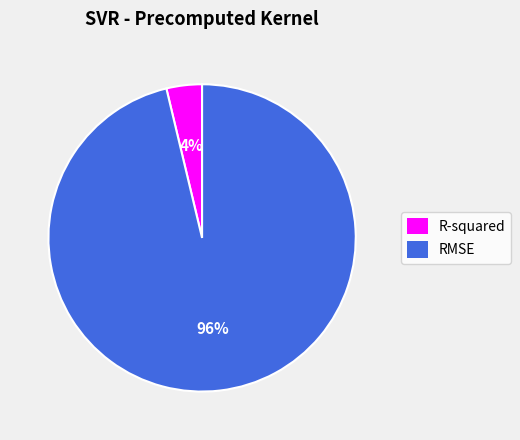

Rank the categories by value from highest to lowest.

RMSE, R-squared